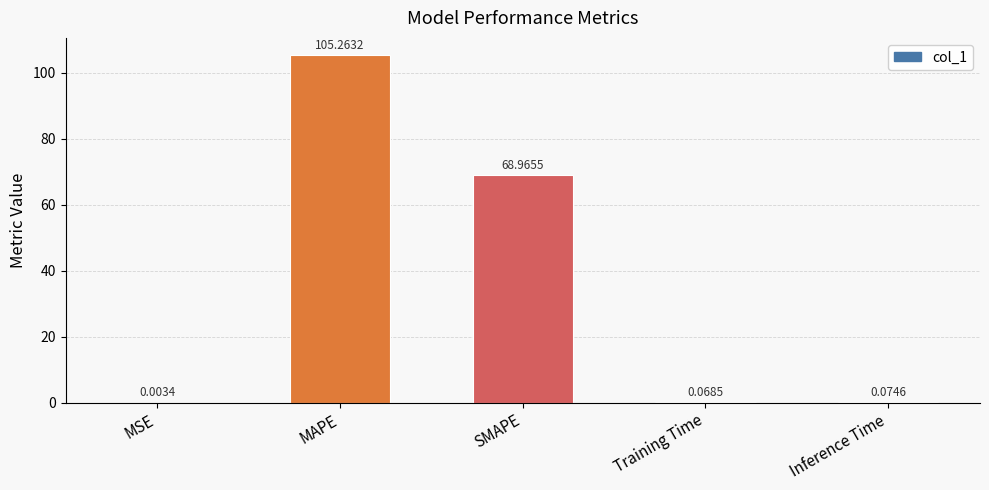

Are the bars horizontal?

No